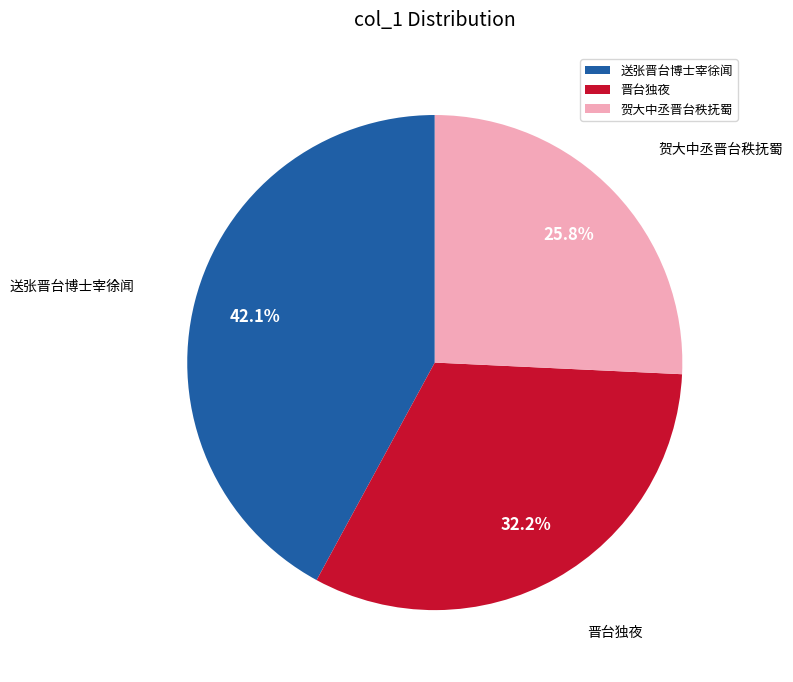

Is there any slice that represents more than half of the pie?

No